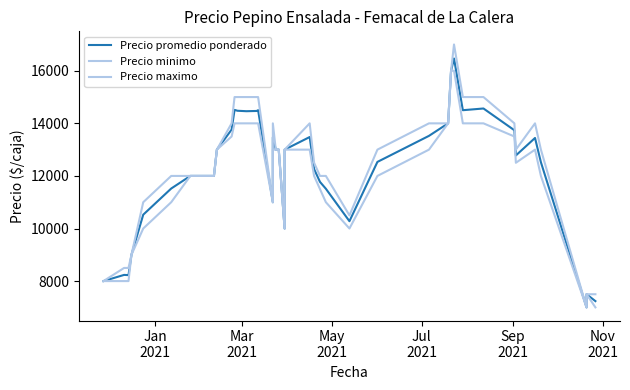

How many data points in Precio promedio ponderado are above 13000?

16